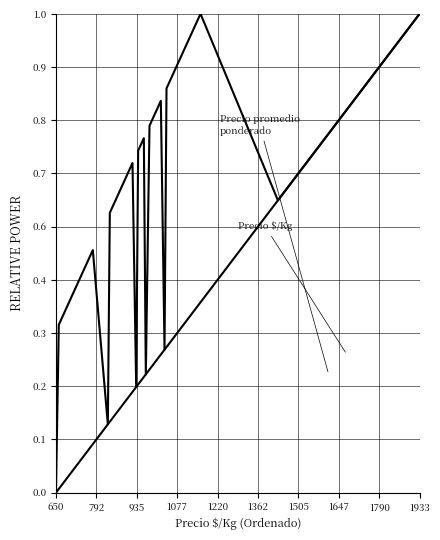

Does the chart display data point markers on the line(s)?

No